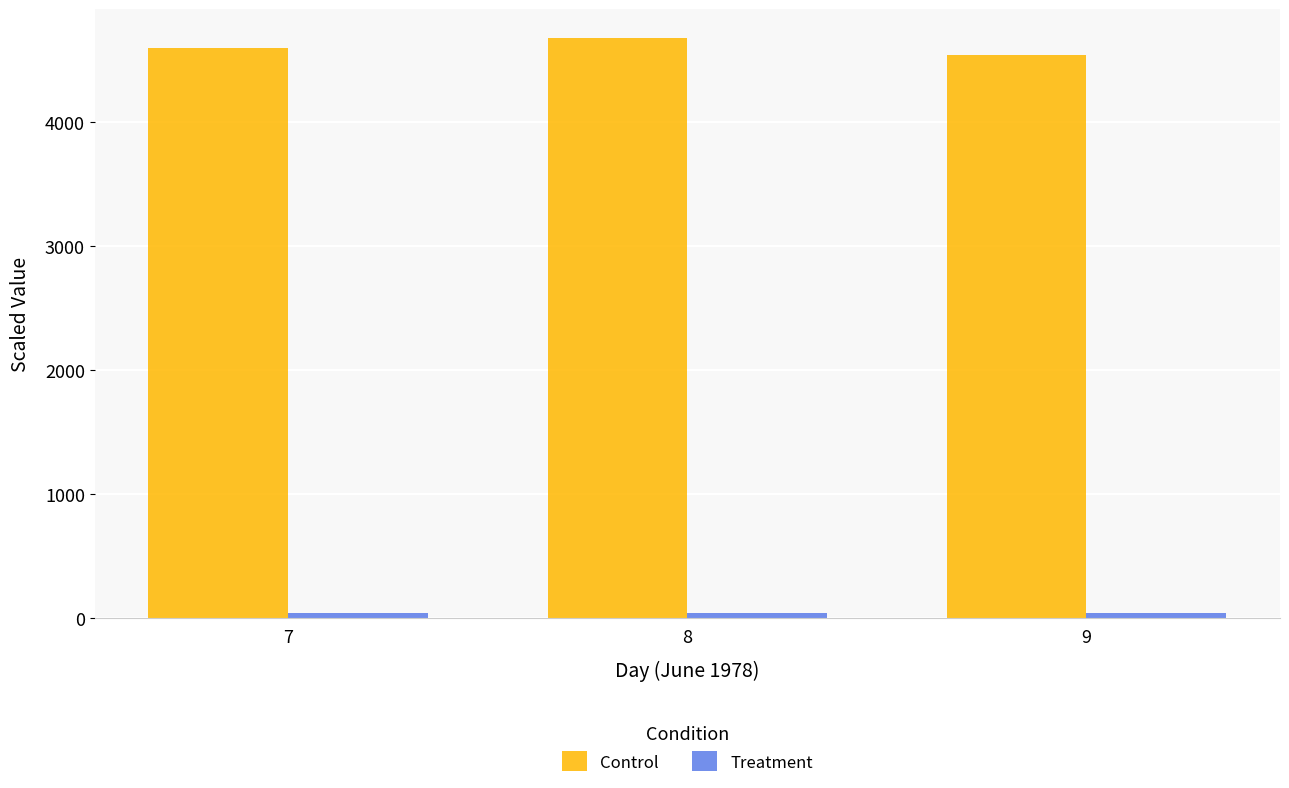

What is the maximum value for Control?

4679.8